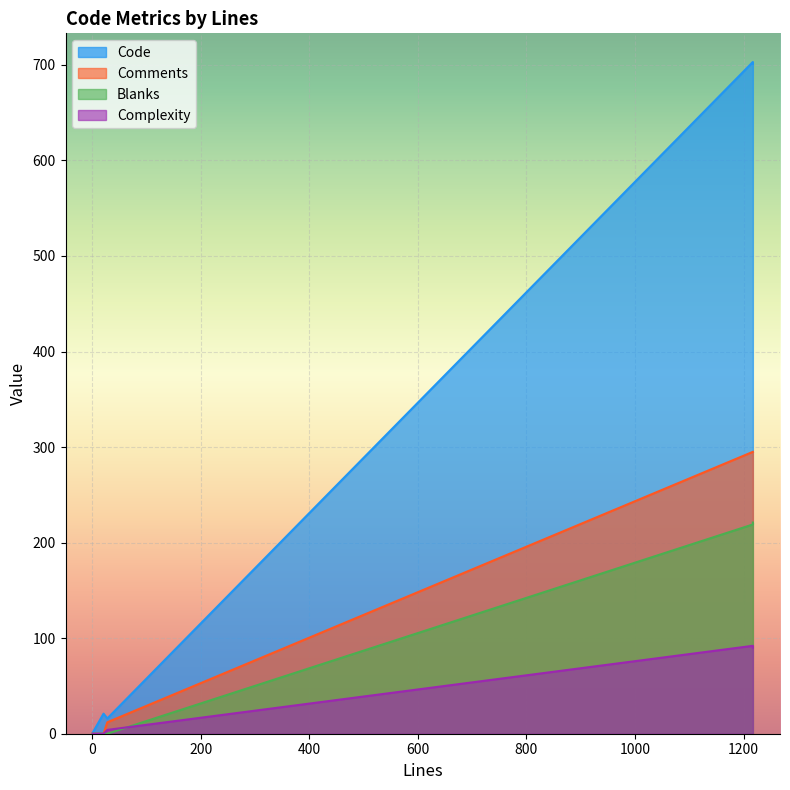

Between 1217 and 28, which is larger?

1217